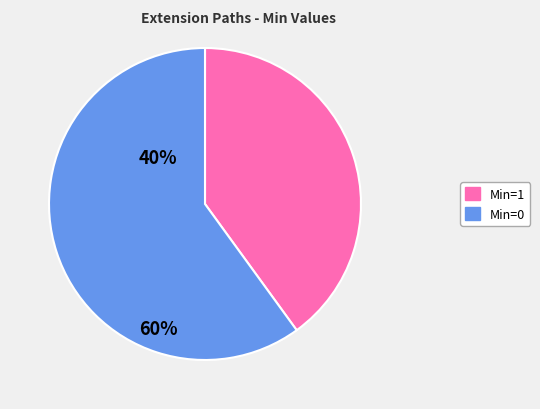

Is there any slice that represents more than half of the pie?

Yes